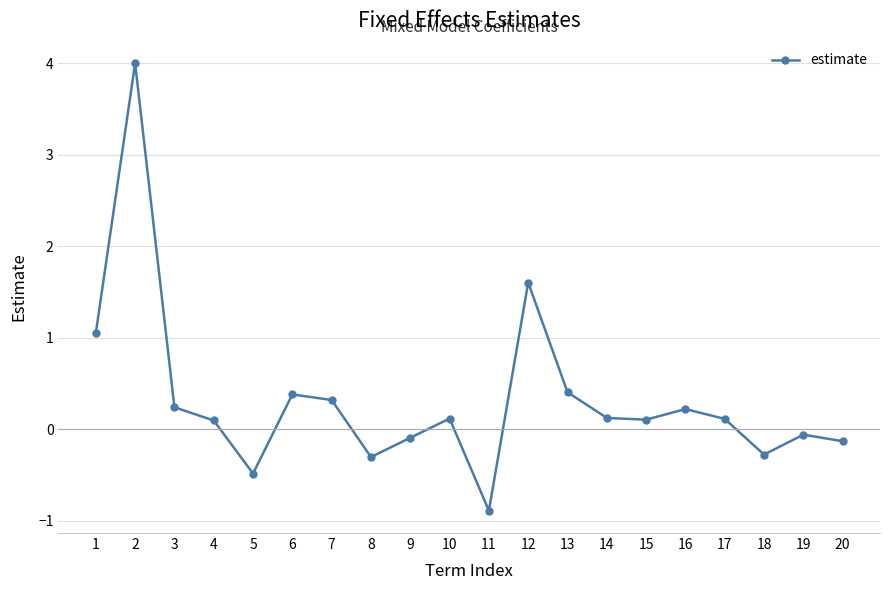

Does the chart have visible grid lines?

Yes